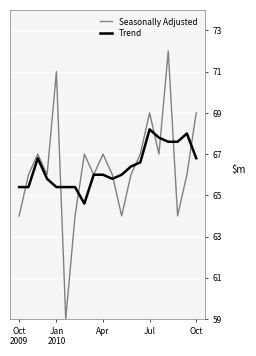

Which series has the largest range (max minus min)?

Seasonally Adjusted